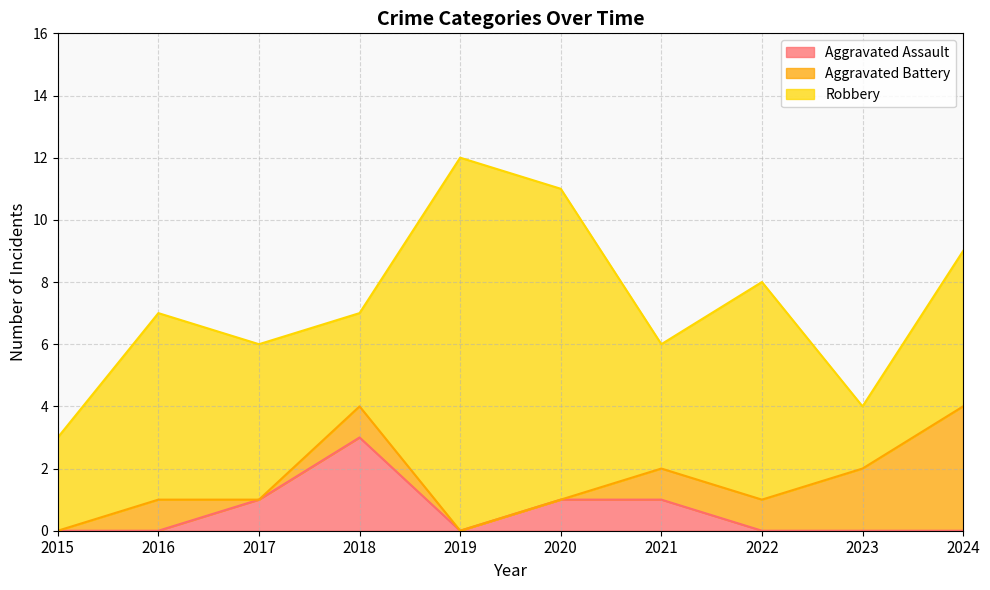

At which category does the chart reach its minimum across all series?

2015